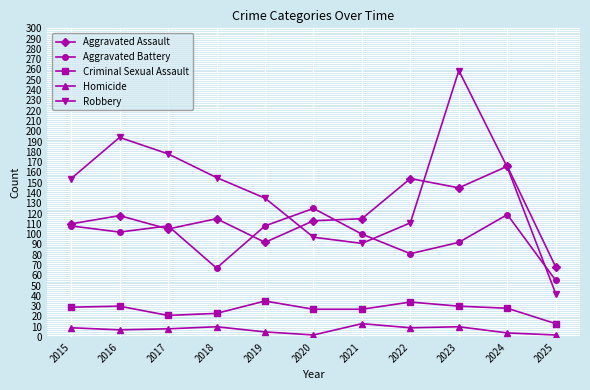

Is the value of Robbery at 2025 greater than the value of Aggravated Assault at 2016?

No